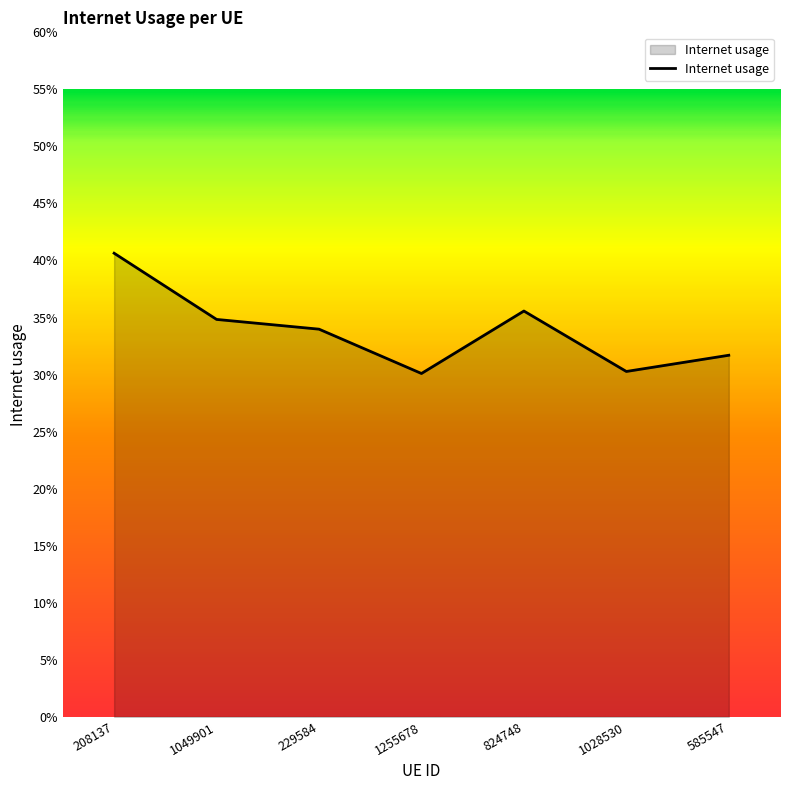

Is it true that the value at 824748 is 0.2?

False